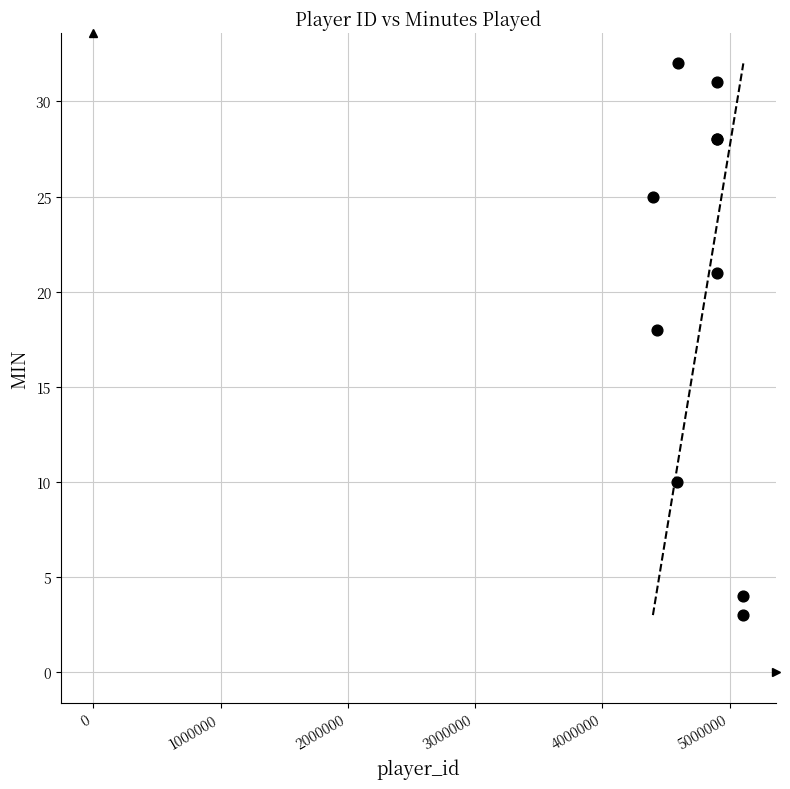

What Y value in the scatter plot is closest to 17?

18